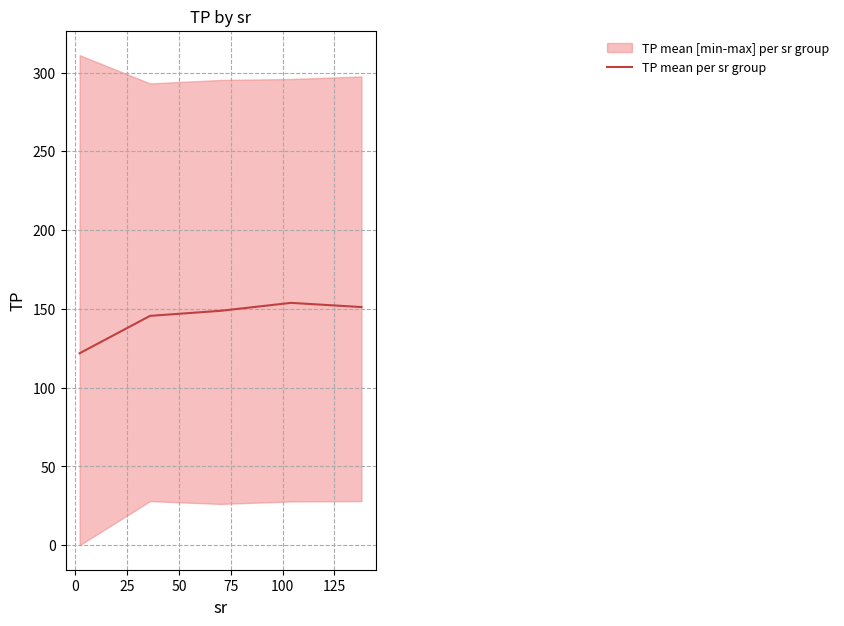

What is the maximum value for TP mean per sr group?

153.8